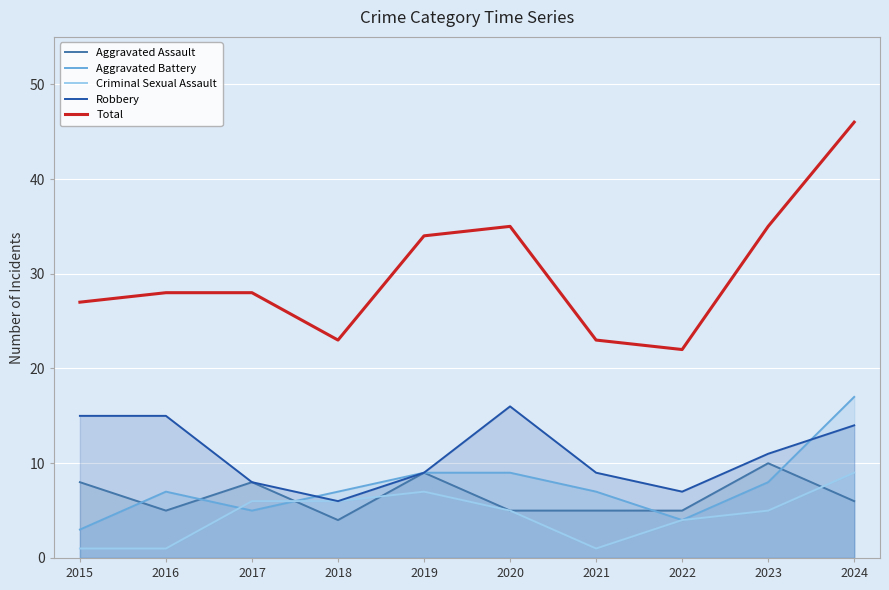

Reading left to right, list all the values displayed in this chart.

Aggravated Assault: 2015=8	2016=5	2017=8	2018=4	2019=9	2020=5	2021=5	2022=5	2023=10	2024=6
Aggravated Battery: 2015=3	2016=7	2017=5	2018=7	2019=9	2020=9	2021=7	2022=4	2023=8	2024=17
Criminal Sexual Assault: 2015=1	2016=1	2017=6	2018=6	2019=7	2020=5	2021=1	2022=4	2023=5	2024=9
Robbery: 2015=15	2016=15	2017=8	2018=6	2019=9	2020=16	2021=9	2022=7	2023=11	2024=14
Total: 2015=27	2016=28	2017=28	2018=23	2019=34	2020=35	2021=23	2022=22	2023=35	2024=46